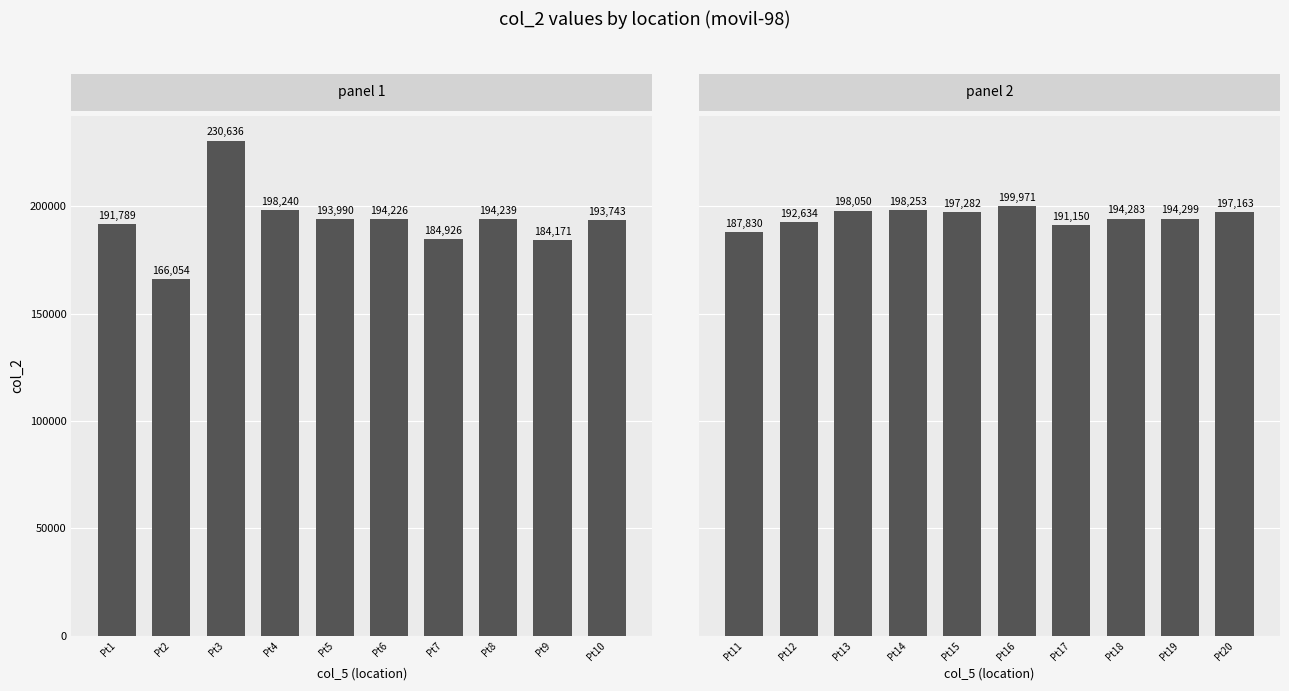

At which category is the sum across all series the highest?

Pt3